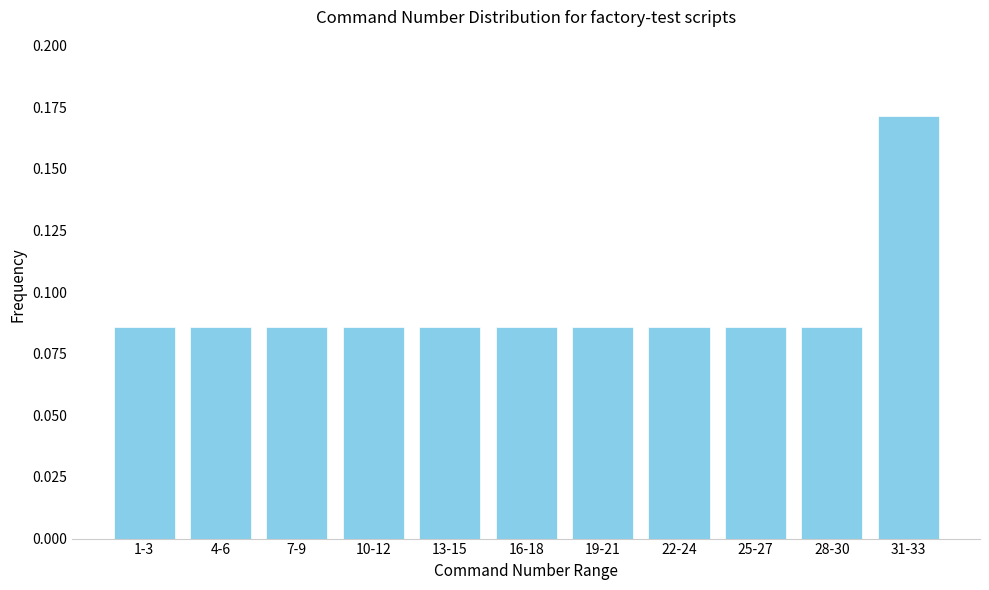

What is the label of the 1st bar from the right?

31-33